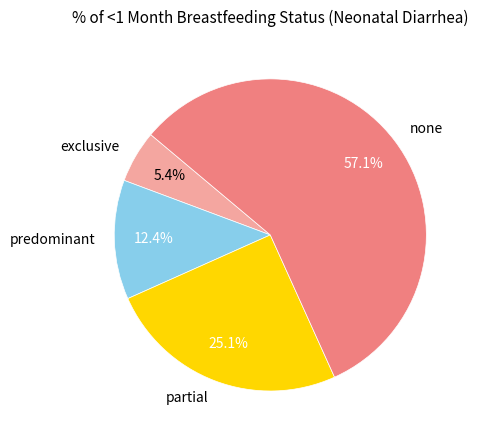

What is the total percentage of exclusive and predominant?

17.8%